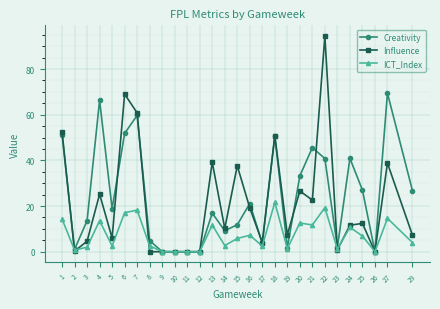

Where is the first local minimum for Influence?

2